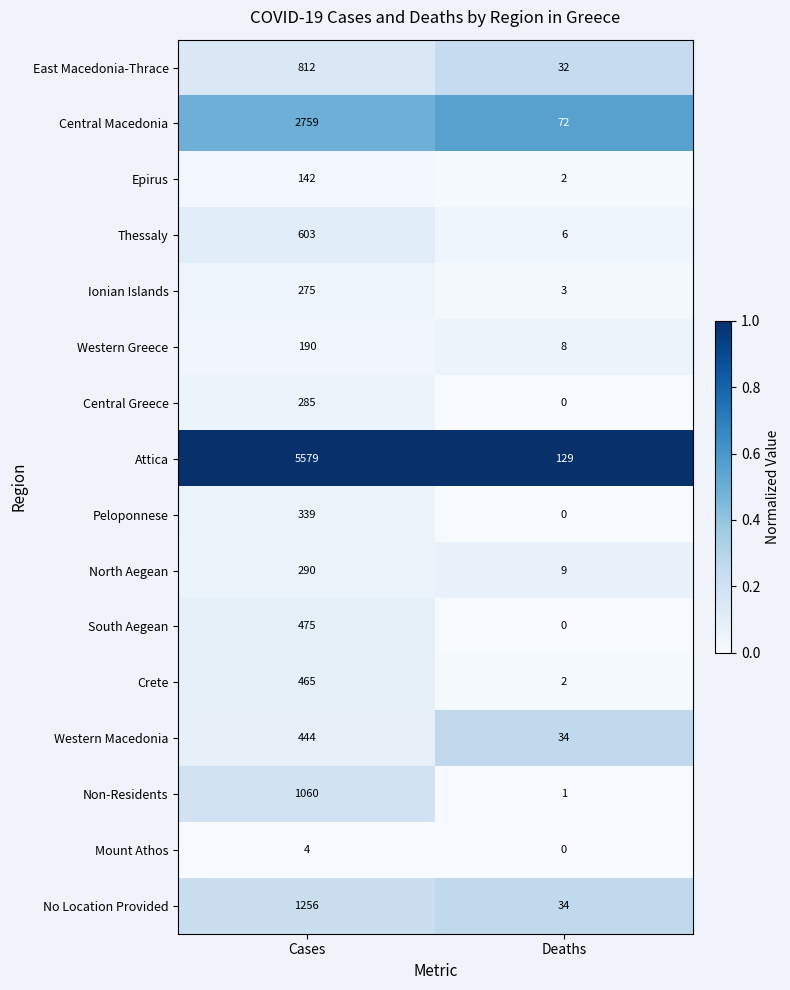

What is the highest value of the Central Greece series?

285